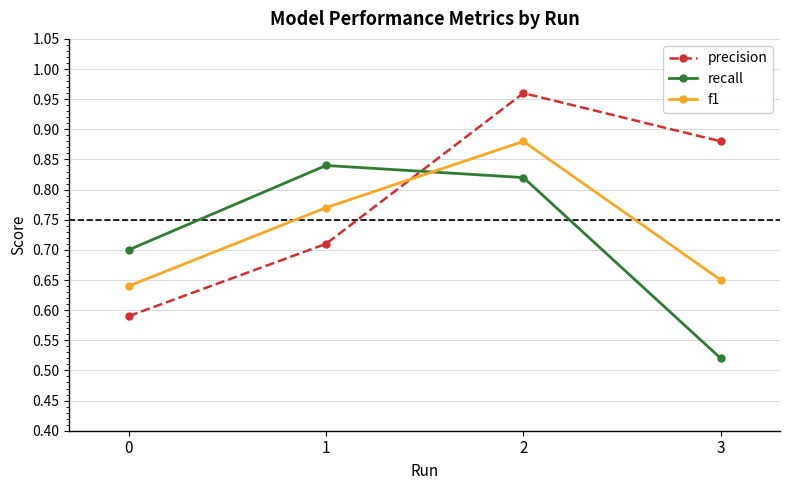

Which category has the highest value in the recall series?

1